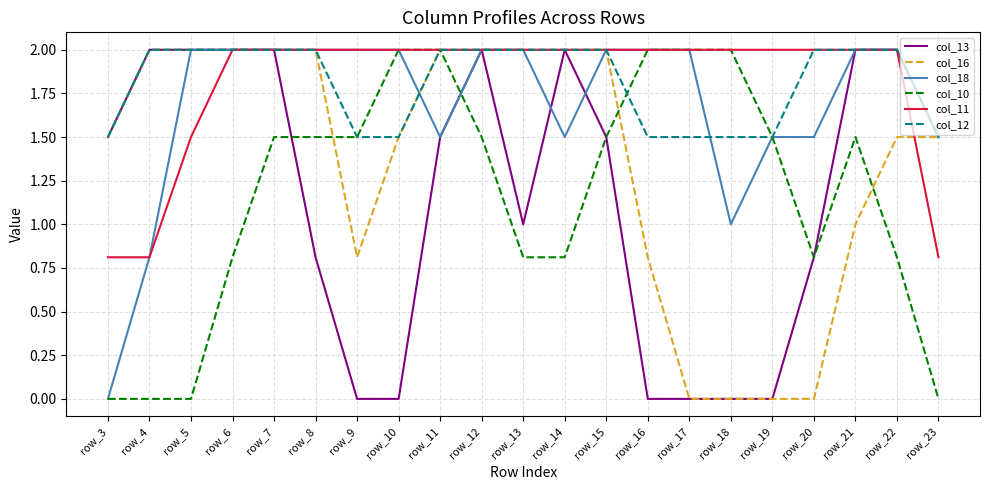

How many lines are shown in the chart?

6